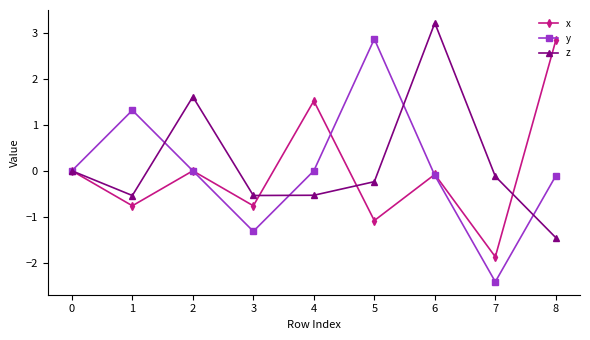

At which category does y reach its first local valley?

3